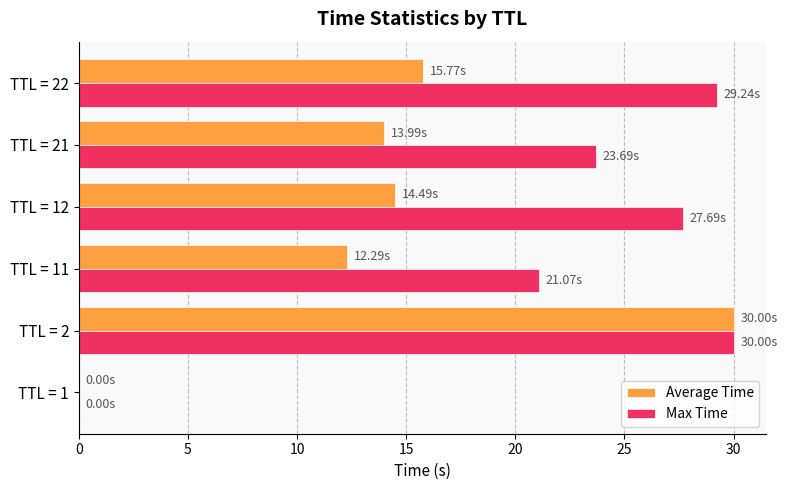

What are all the series names shown in the legend?

Average Time, Max Time